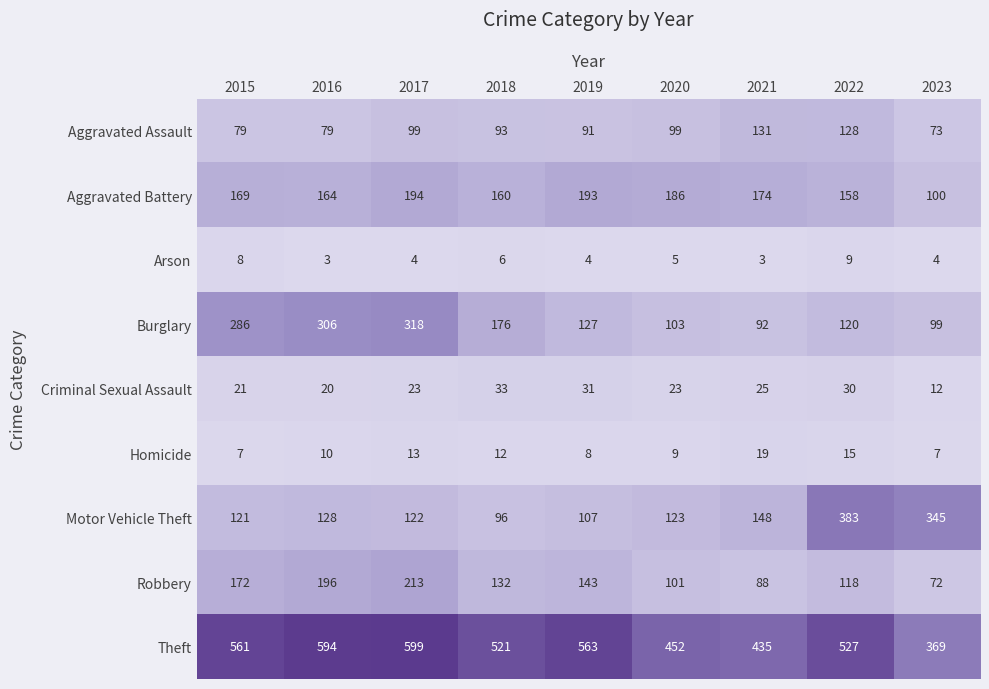

At which category is the sum across all series the highest?

2017